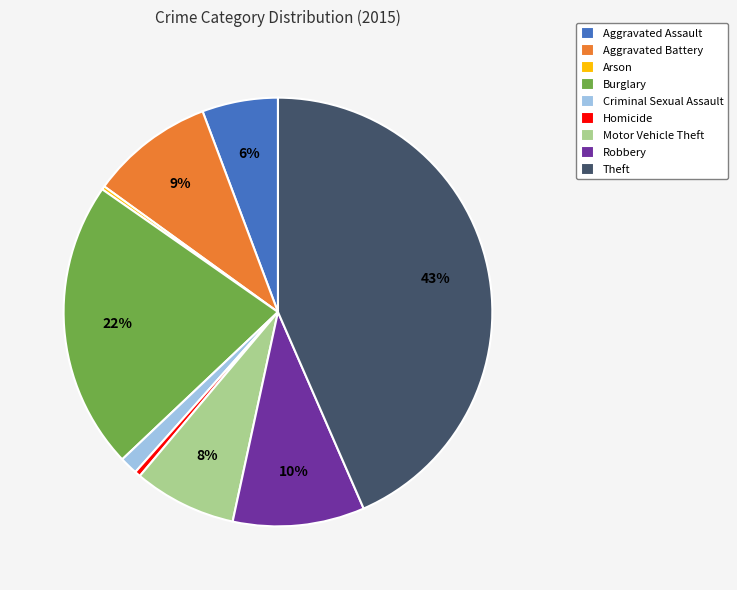

To the nearest percent, what is the average slice percentage?

11%